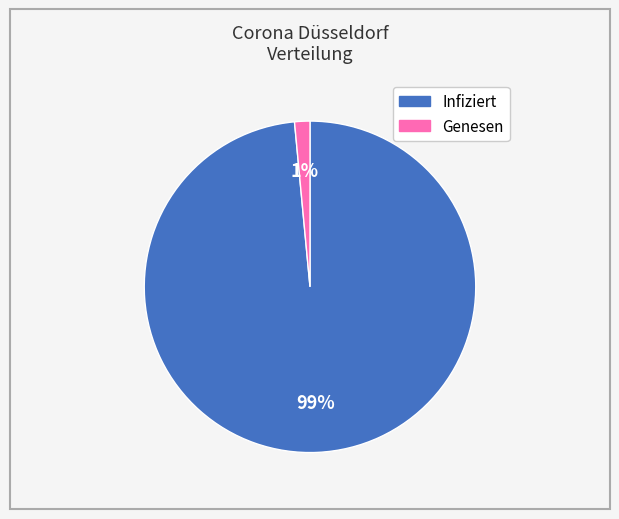

Combined, do Genesen and Infiziert account for over 50%?

Yes